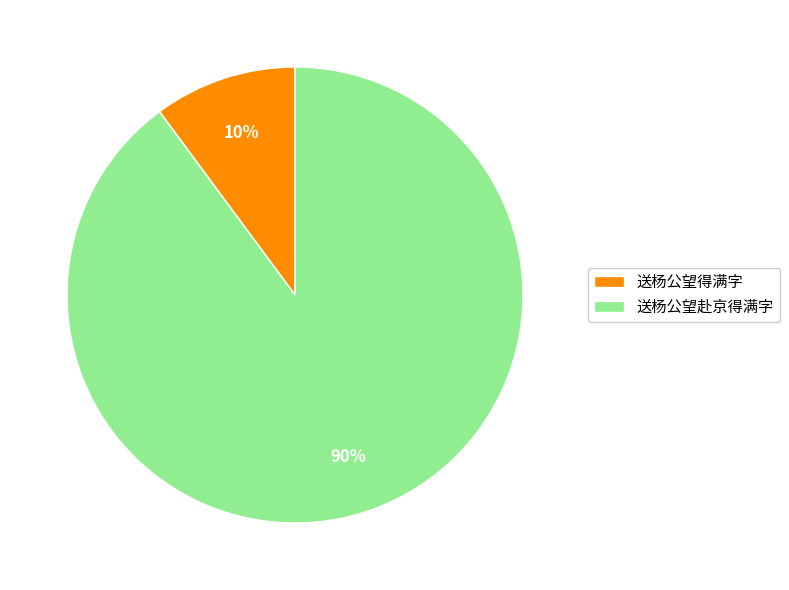

Rank the categories by value from lowest to highest.

送杨公望得满字, 送杨公望赴京得满字